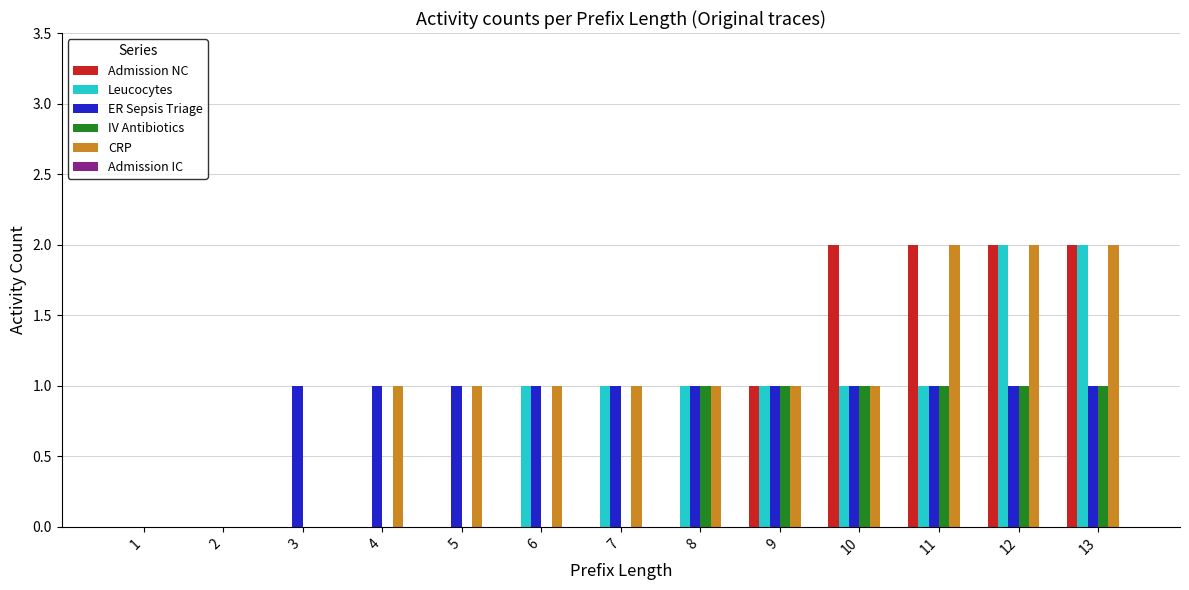

Does the chart contain stacked bars?

No